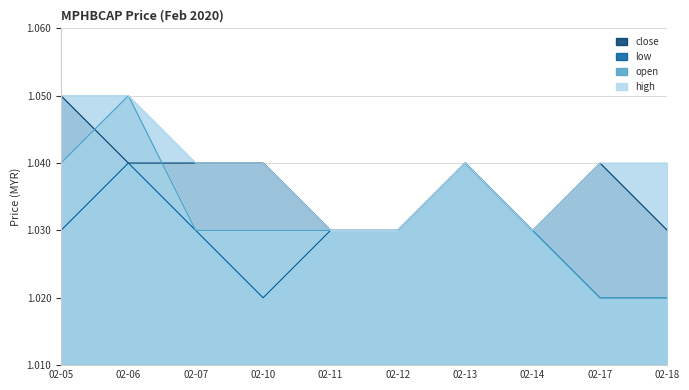

What is the sum of all close values?

10.4